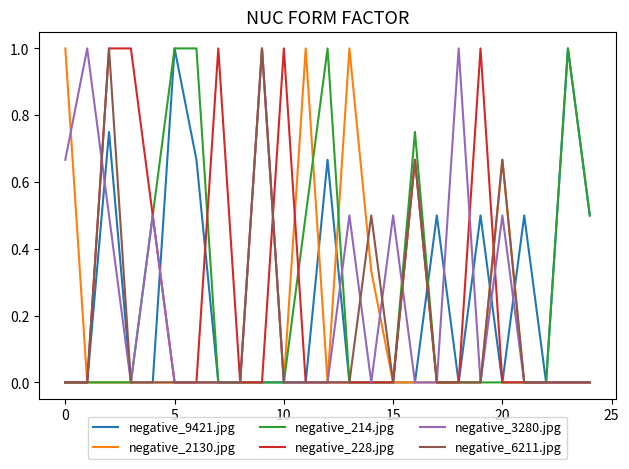

True or false: negative_2130.jpg has more than 2 points higher than both neighbors.

True